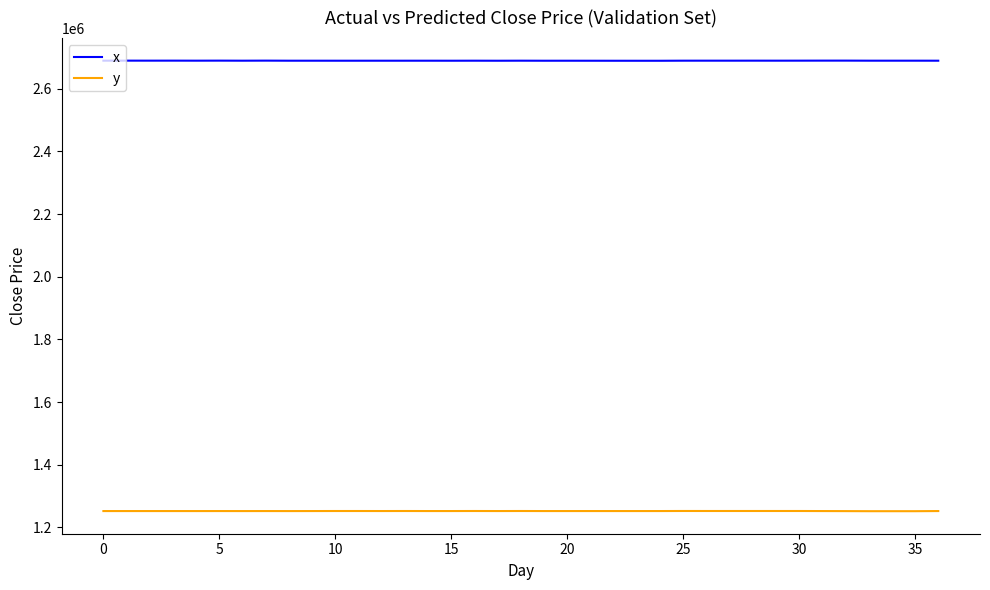

Which series has the largest total across all categories?

x